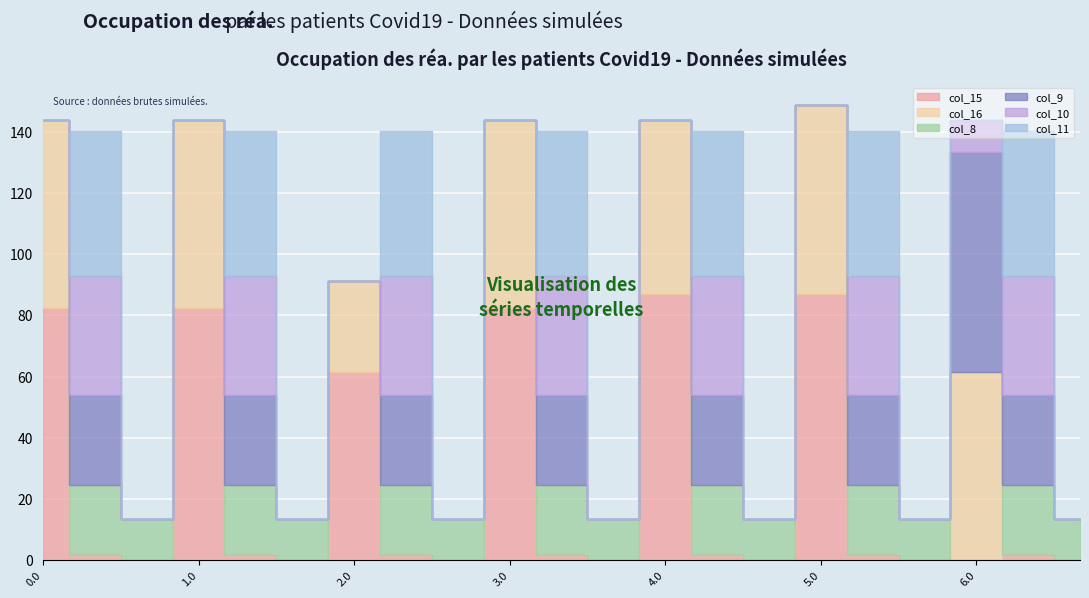

How many values in the col_9 series exceed 0?

8